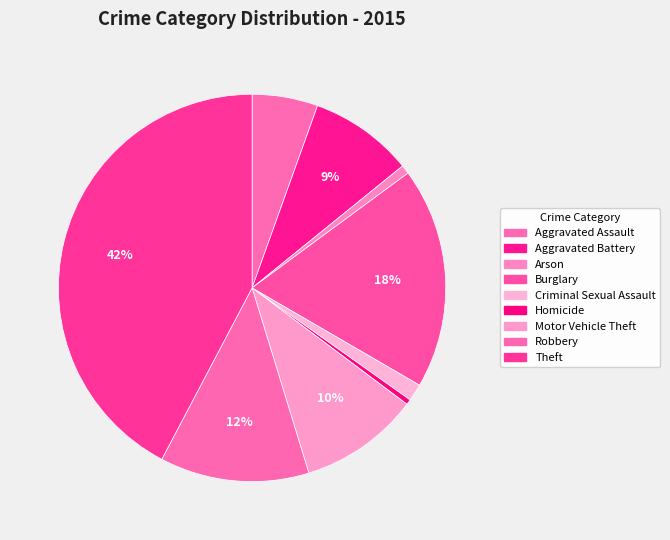

How many slices are in this pie chart?

9